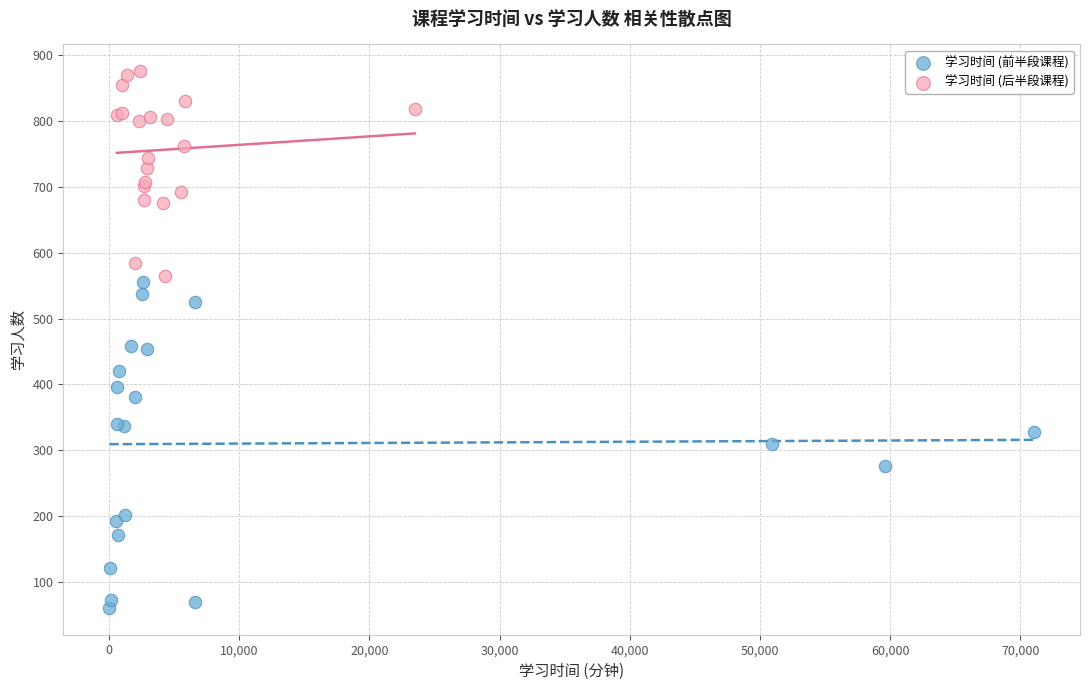

Which series contains the highest Y value?

学习时间 (后半段课程)